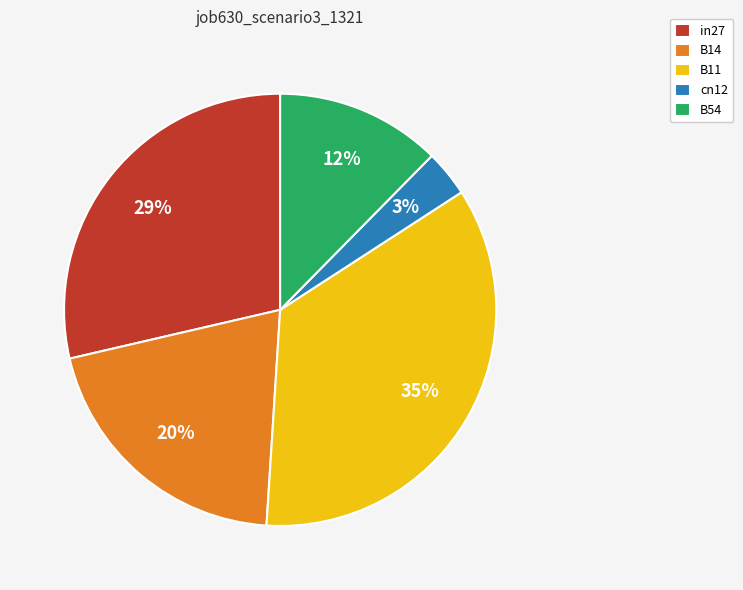

What percentage is the B11 slice, to the nearest percent?

35%